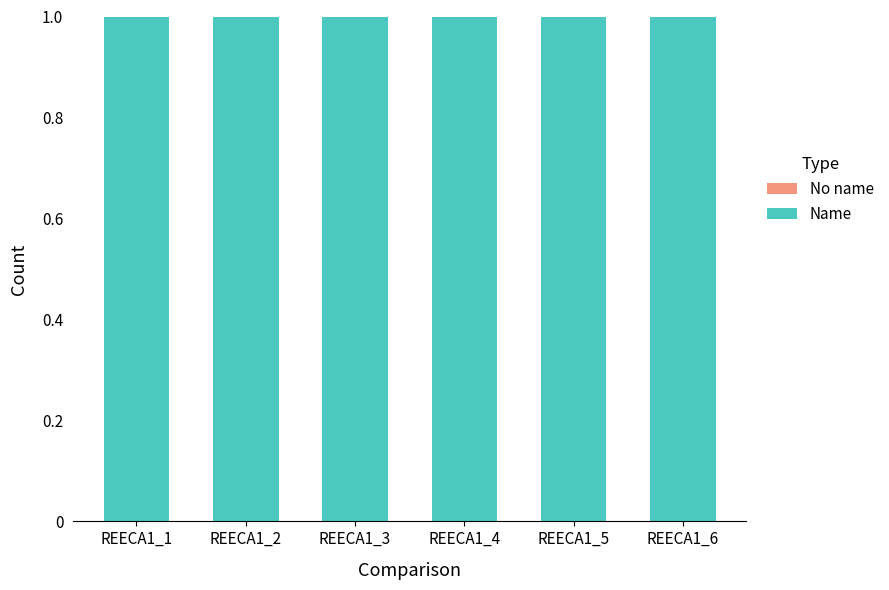

Is it true that Name equals 1 at REECA1_2?

False